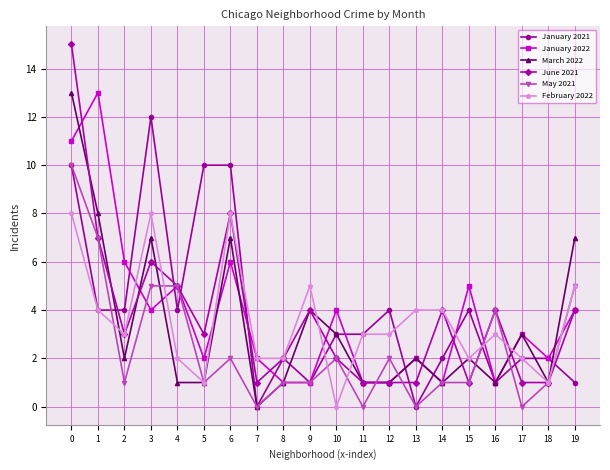

Is it true that June 2021 equals 3 at 2?

True